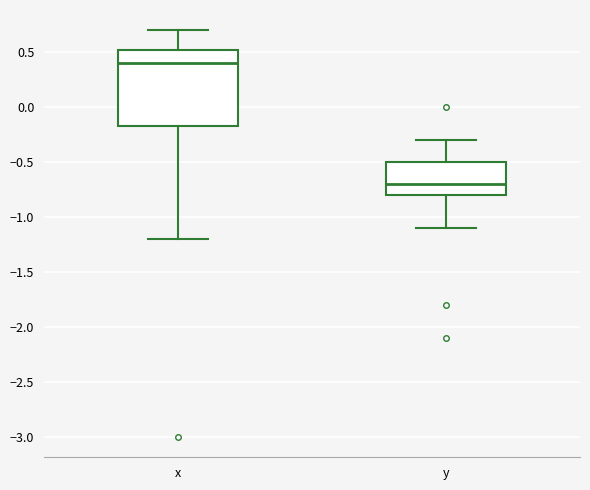

Reading left to right, read every box against the y-axis: the position of its median line, the range the box covers, and the ends of its whiskers. The values are not printed on the chart, so give them approximately, as read against the axis.

x: median 0.40, box -0.15 to 0.55, whiskers -1.20 to 0.70
y: median -0.70, box -0.80 to -0.50, whiskers -1.10 to -0.30